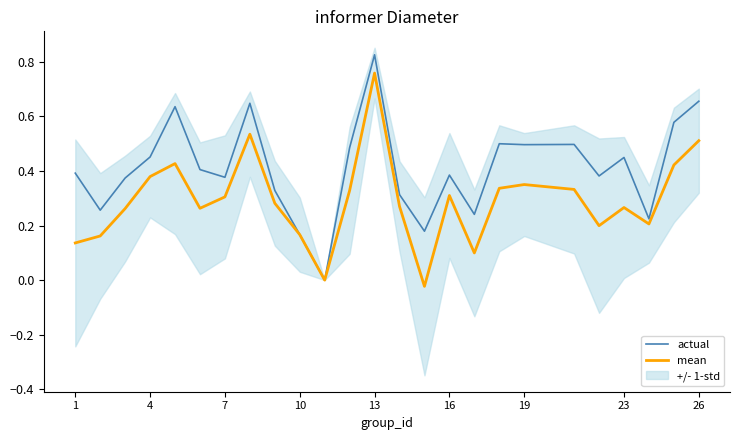

How many values in the mean series exceed 0?

23